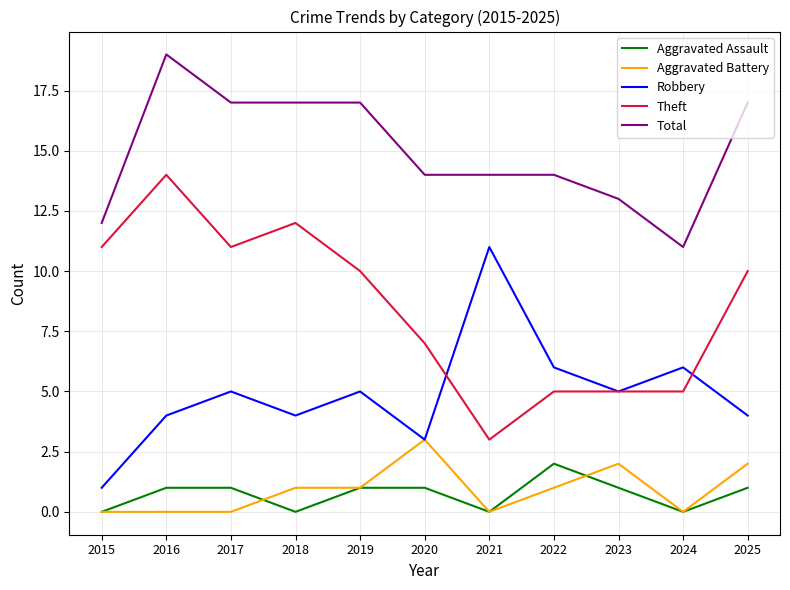

What is the approximate value of Robbery at 2016?

4